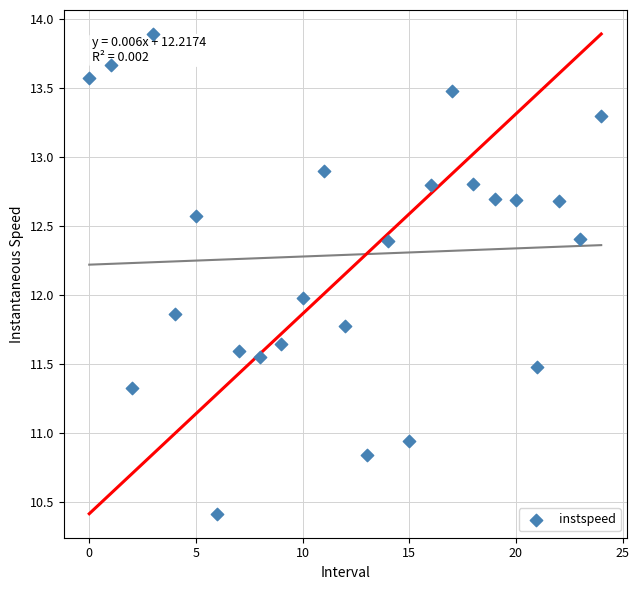

What is the range of Y values (max minus min)?

3.5